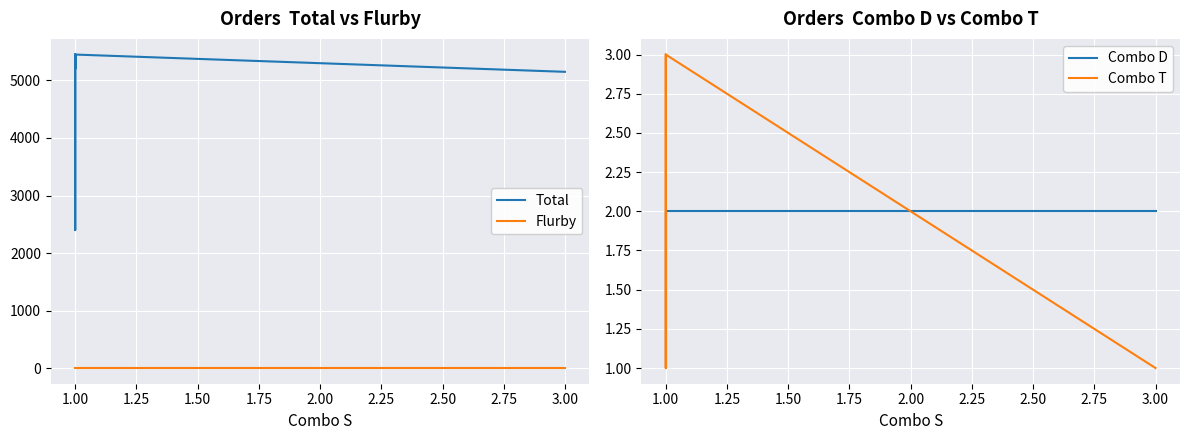

The Total series shows 8290 at 3.00. True or false?

False